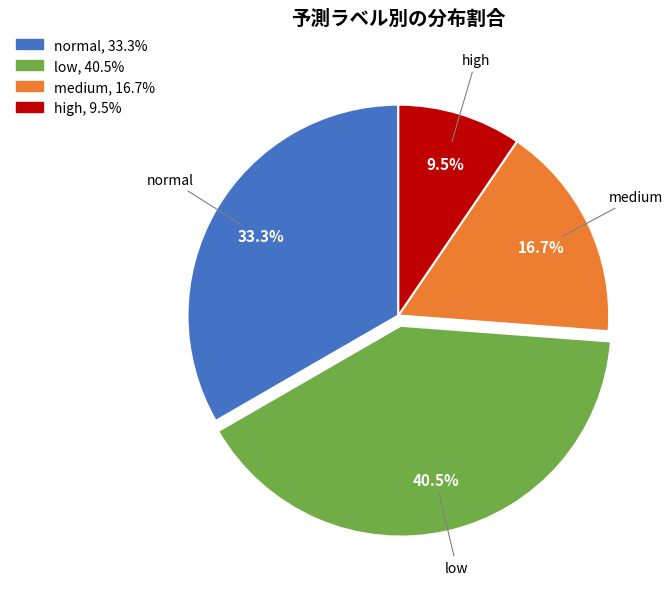

What is the smallest slice in the pie chart?

high